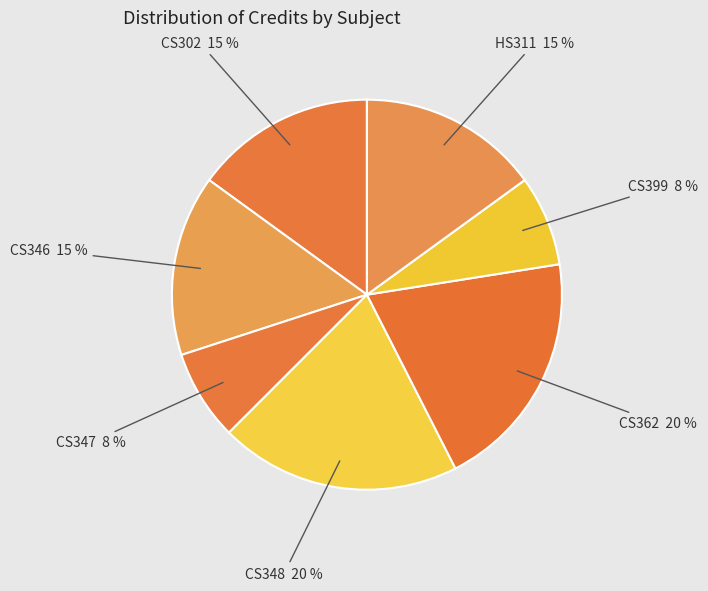

Is there any slice that represents more than half of the pie?

No